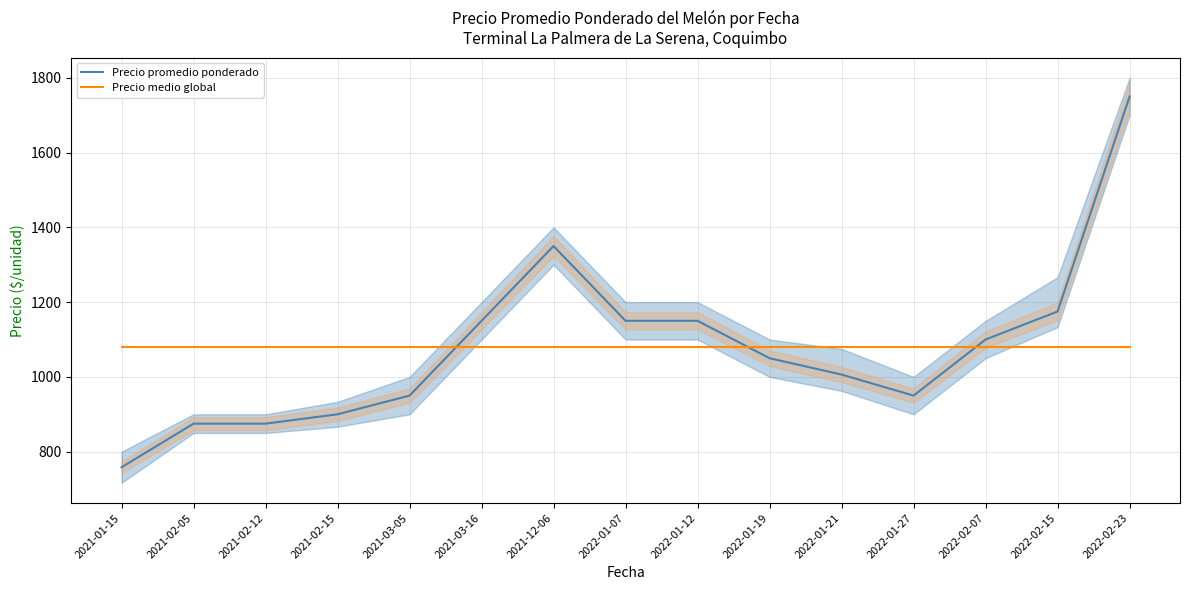

How many distinct data groups are displayed?

2